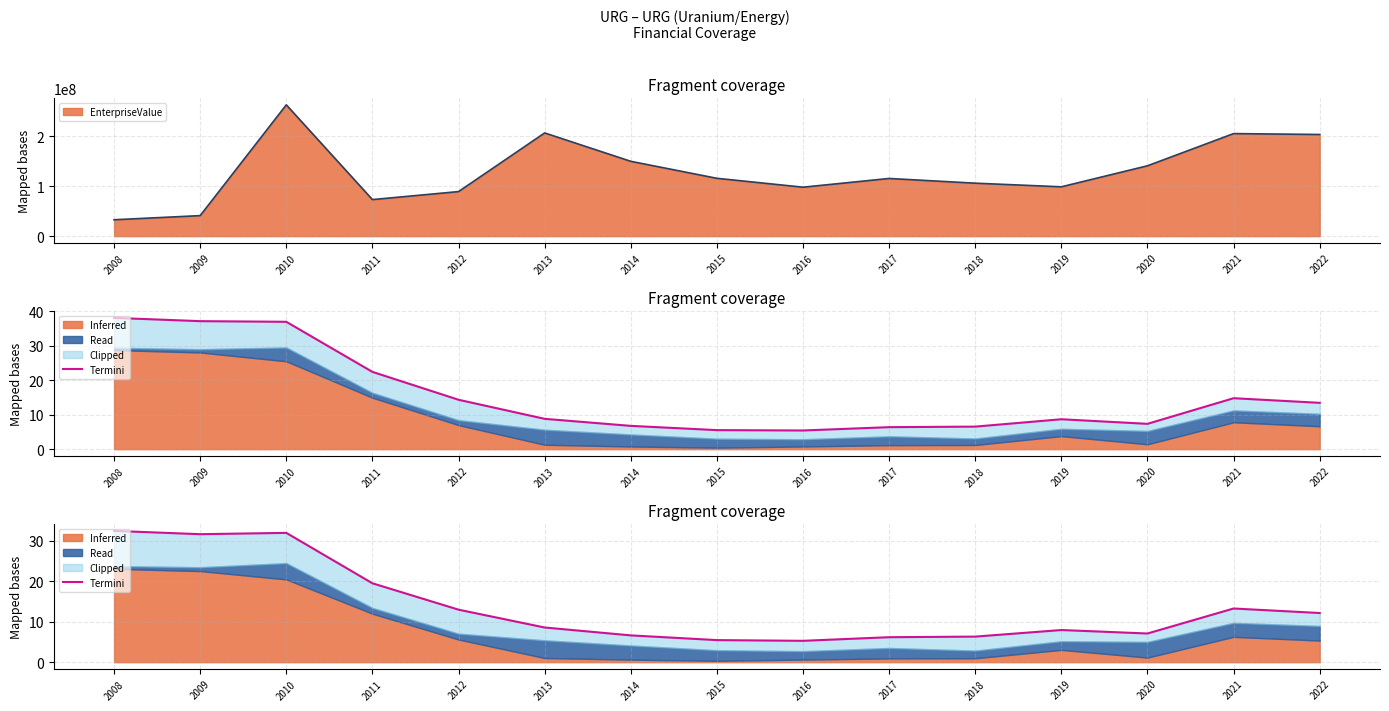

What is the average value?

13.8